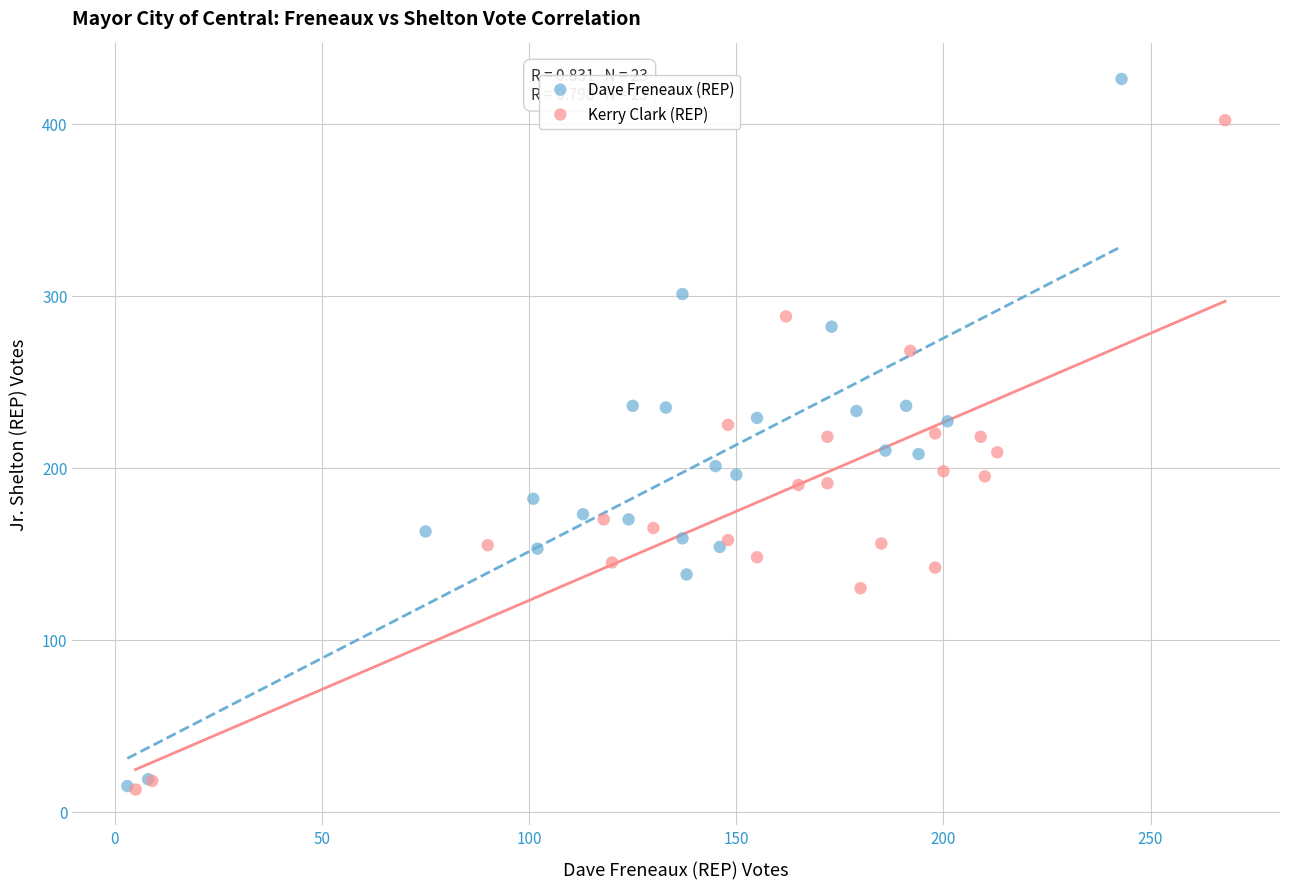

Which series has the largest Y range (max minus min)?

Dave Freneaux (REP)